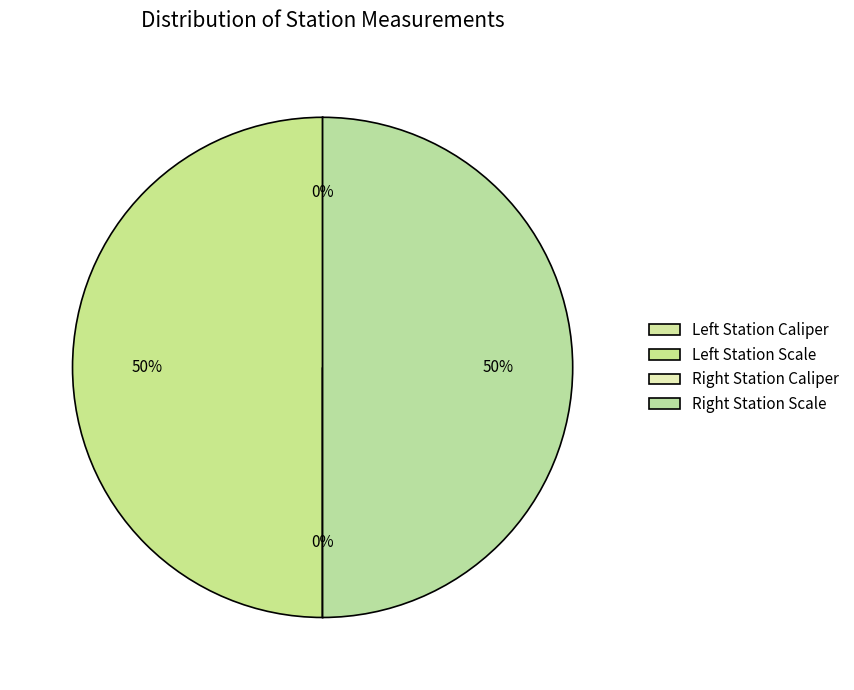

To the nearest percent, what is the difference between the largest and smallest slice percentages?

50%